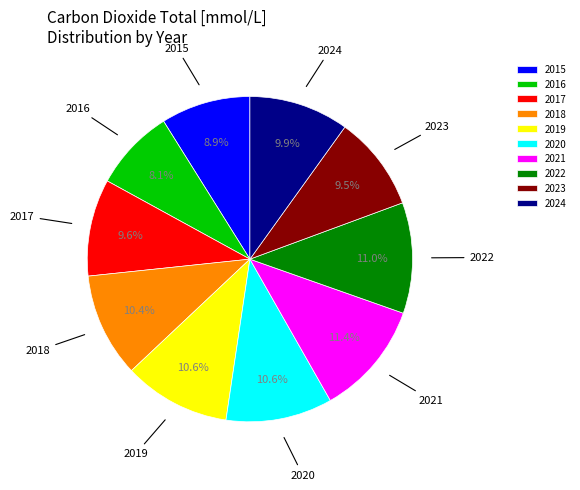

True or false: 2016 accounts for 8% of the total.

True